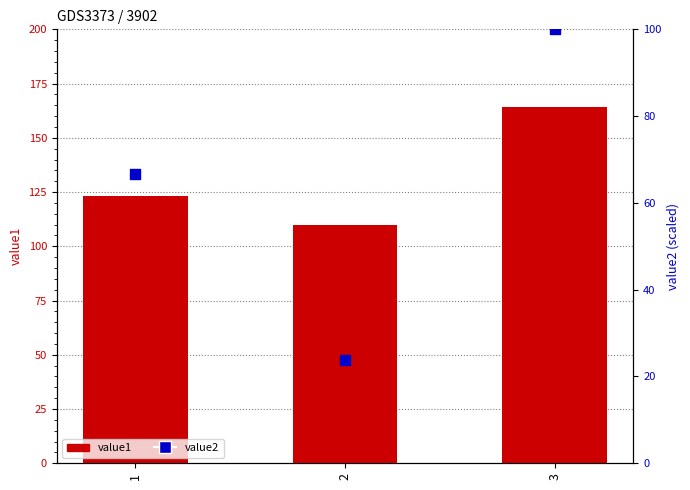

What are all the series names shown in the legend?

value1, value2